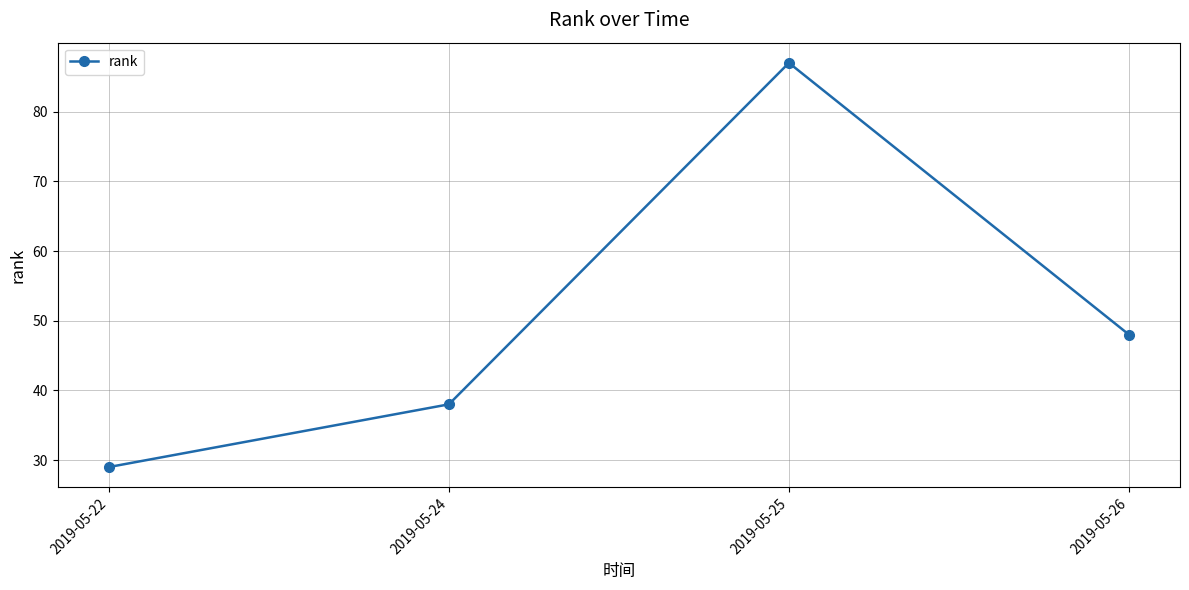

True or false: the data shows 48 at 2019-05-26.

True